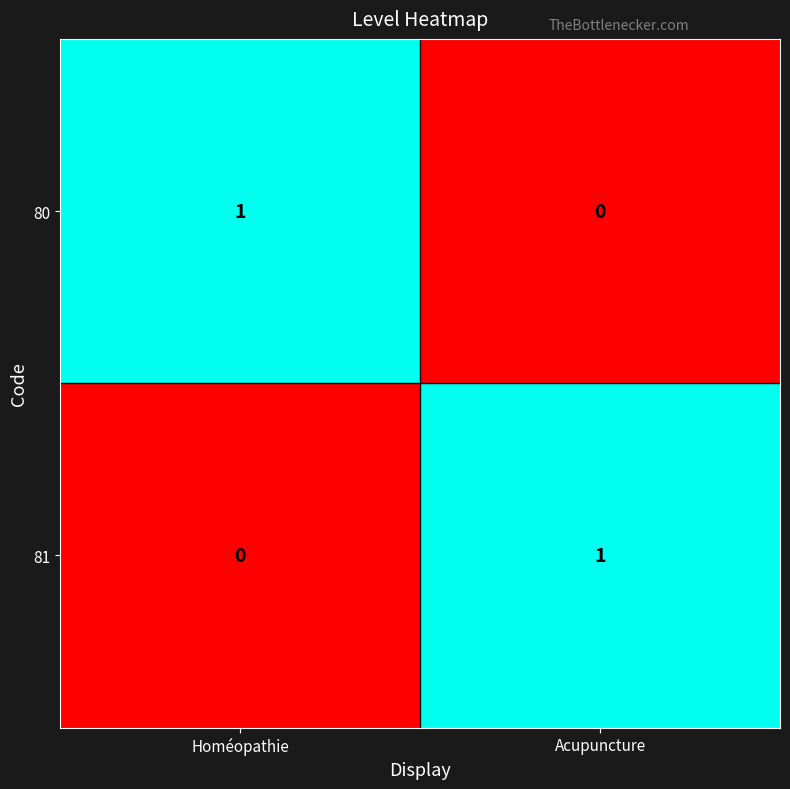

Reading right to left, extract all data points from this chart.

80: Acupuncture=0	Homéopathie=1
81: Acupuncture=1	Homéopathie=0